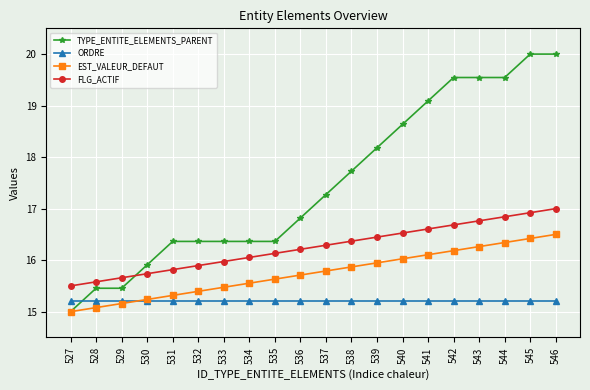

The ORDRE series shows 9.4 at 531. True or false?

False